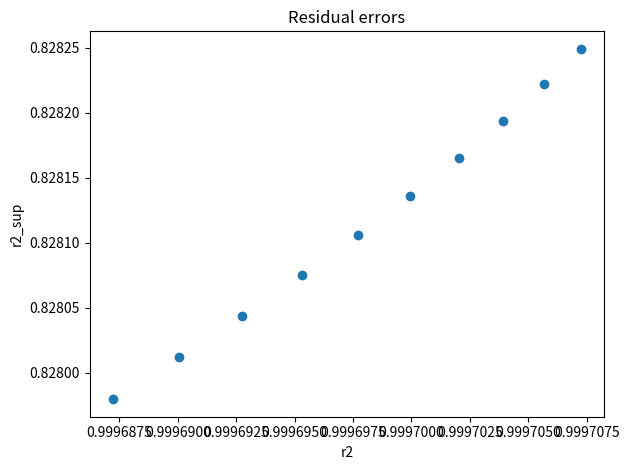

What is the average X value?

1.0